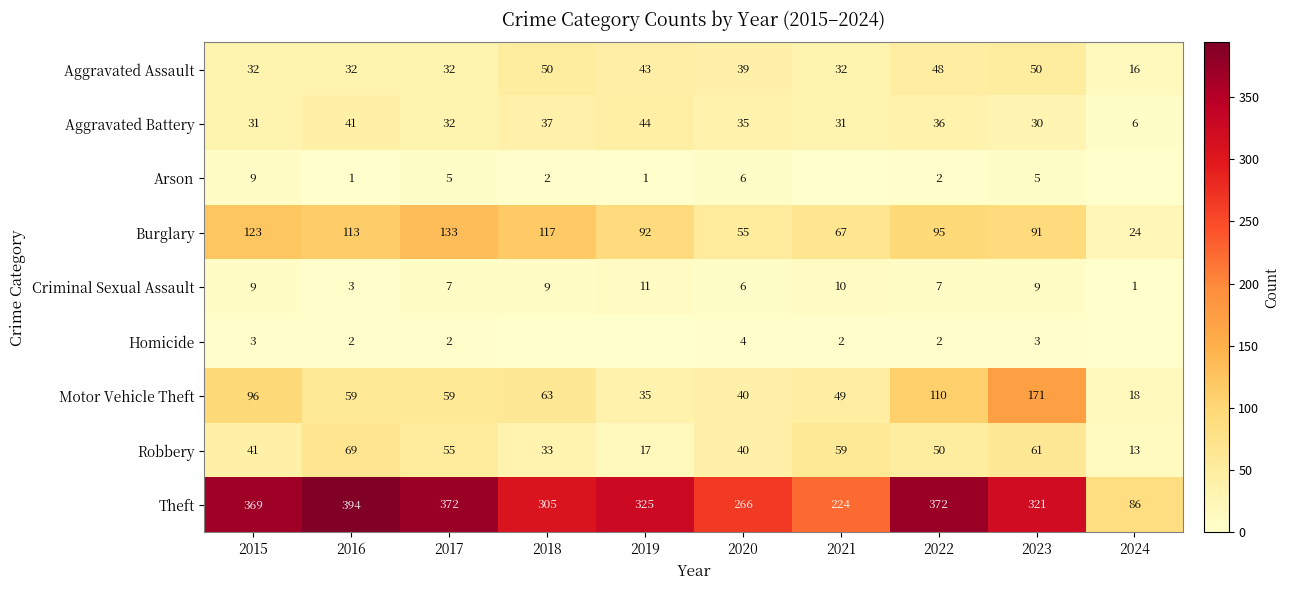

Which series changed the most between 2015 and 2023?

Motor Vehicle Theft